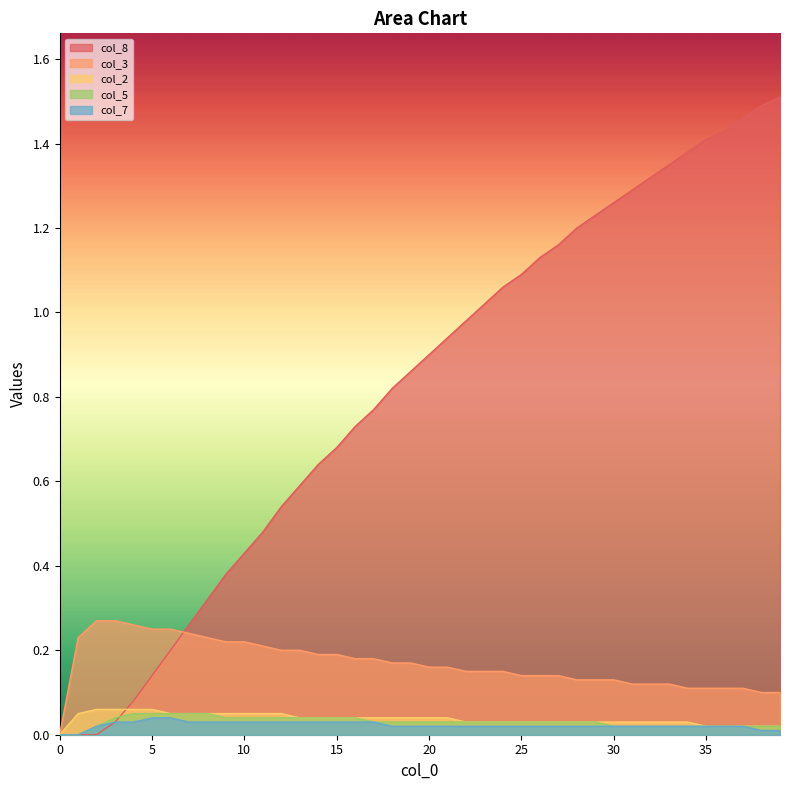

The value of col_7 at 38 is 0.0. True or false?

True